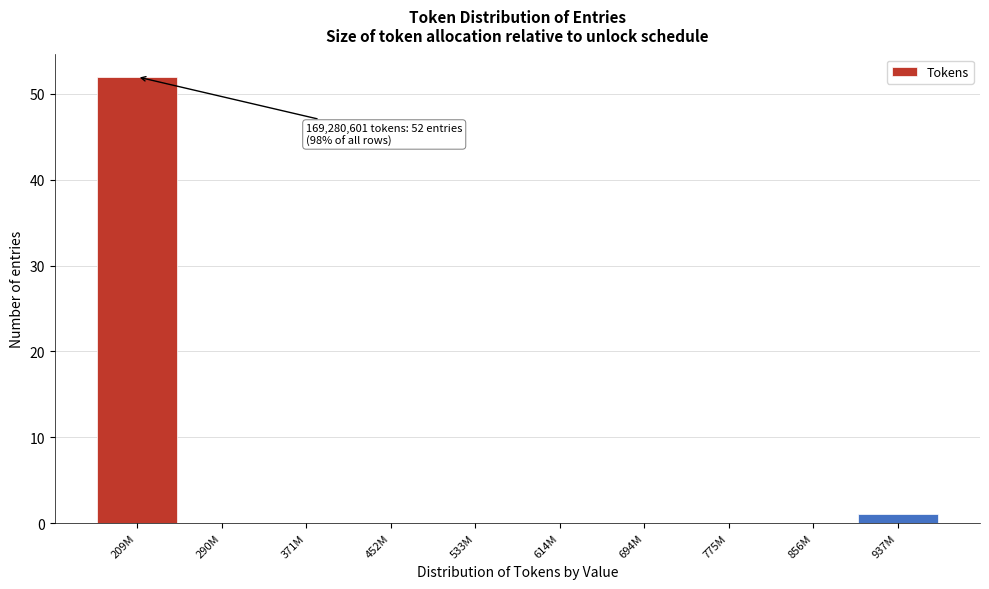

Reading right to left, extract all data points from this chart.

937M=1	856M=0	775M=0	694M=0	614M=0	533M=0	452M=0	371M=0	290M=0	209M=52